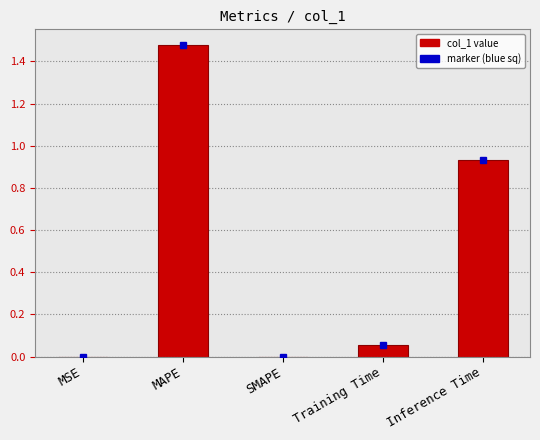

What is the average value?

0.5